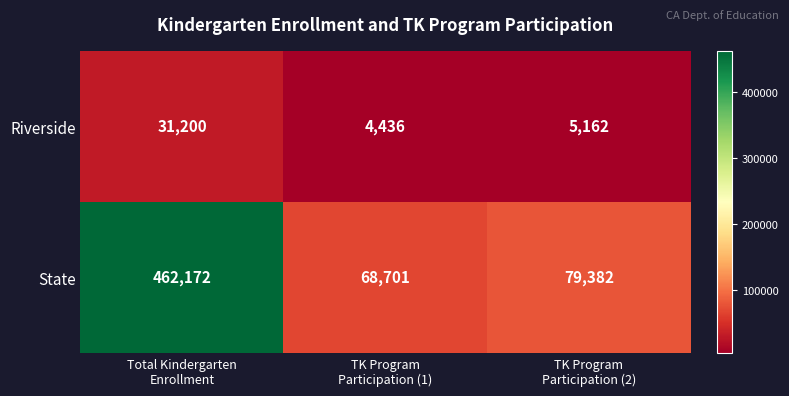

What is the sum of all State values?

610255